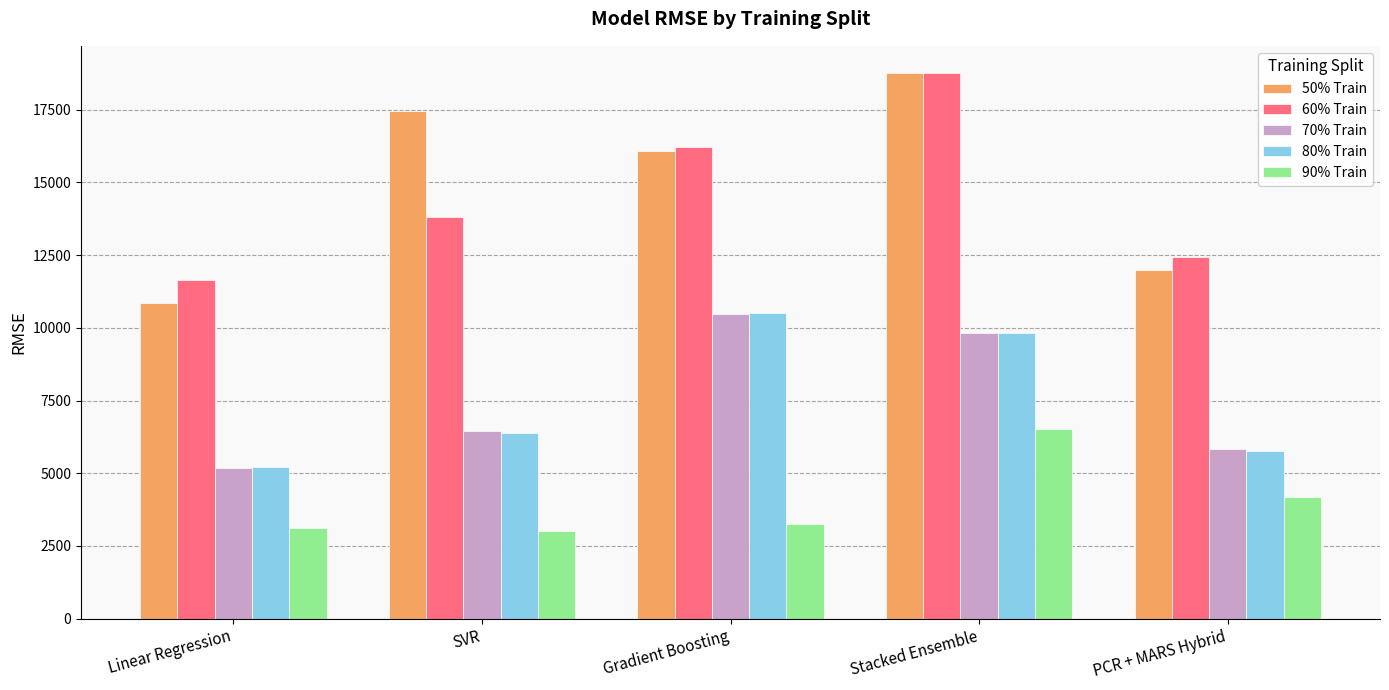

The value of 70% Train at SVR is 4132.8. True or false?

False